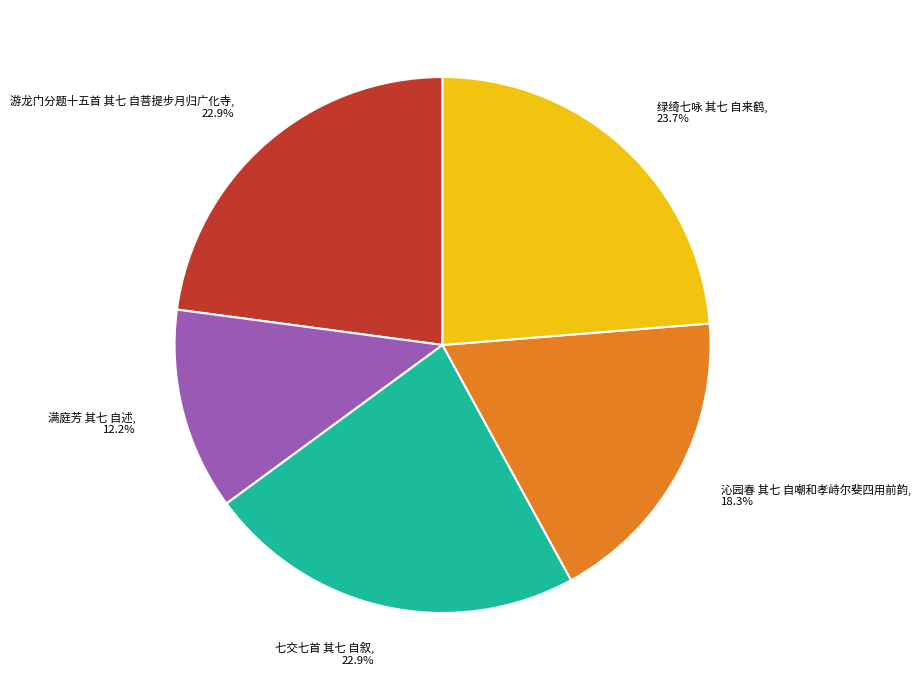

Which category has the biggest portion of the pie?

绿绮七咏 其七 自来鹤